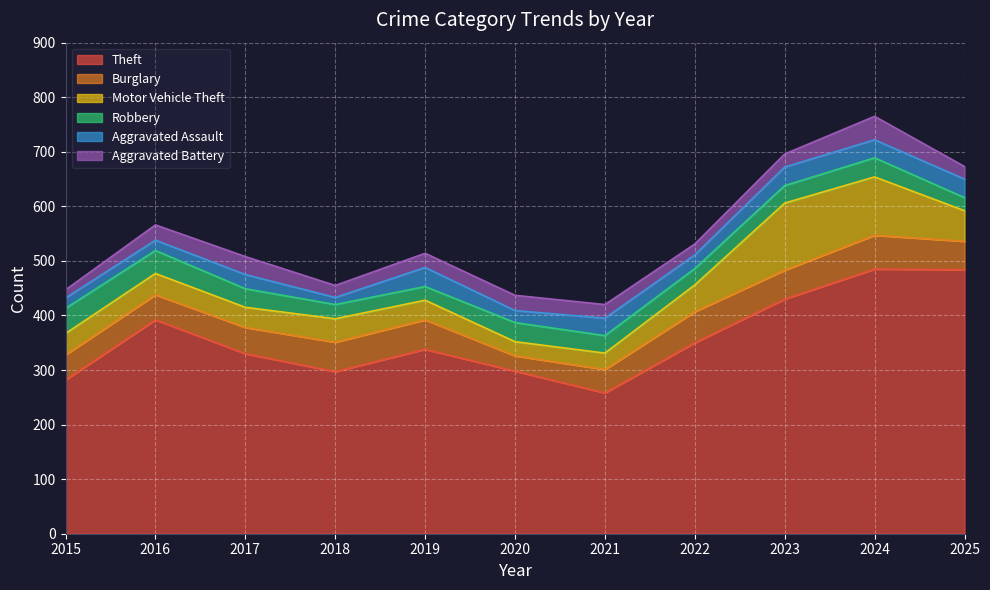

What is the maximum value shown in the chart?

485